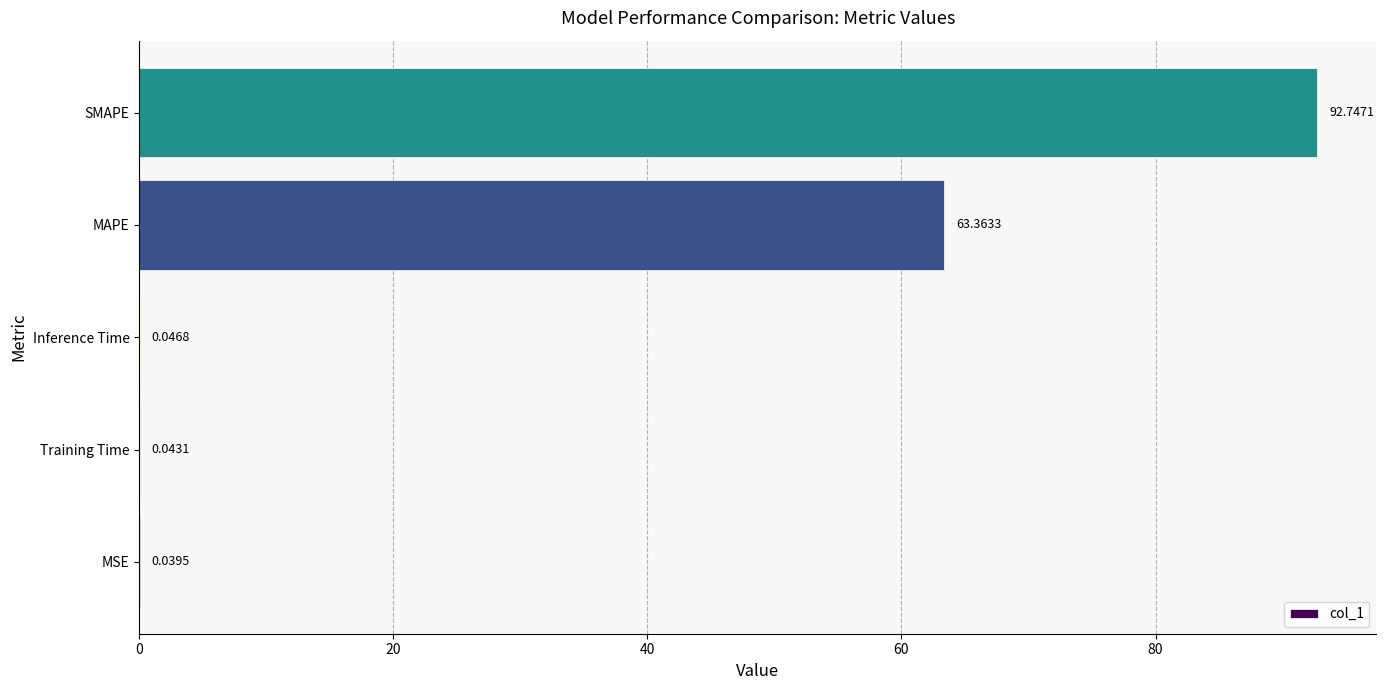

What is the change in value from Training Time to SMAPE?

+92.7